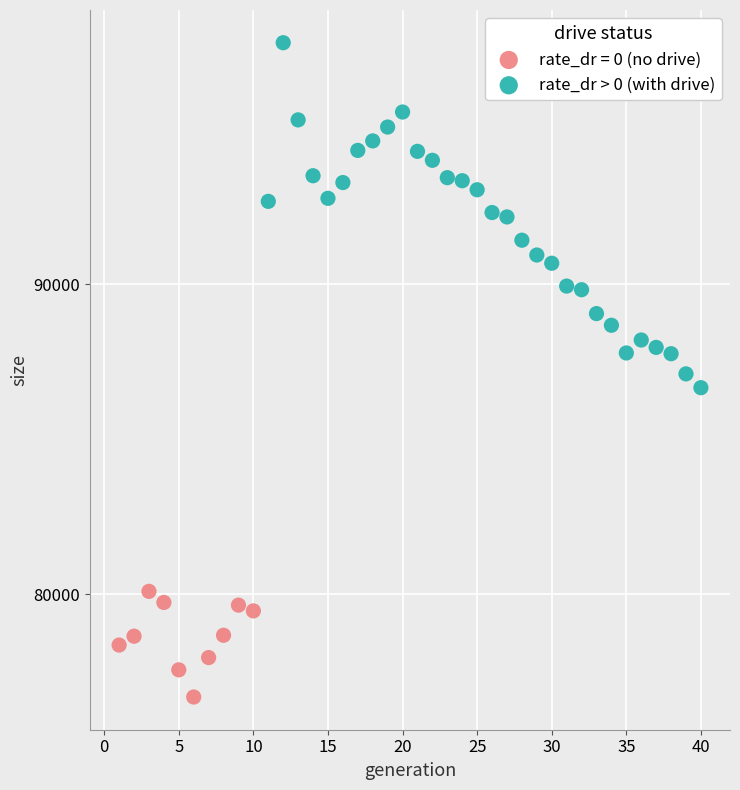

Which series has the widest spread of Y values?

rate_dr > 0 (with drive)